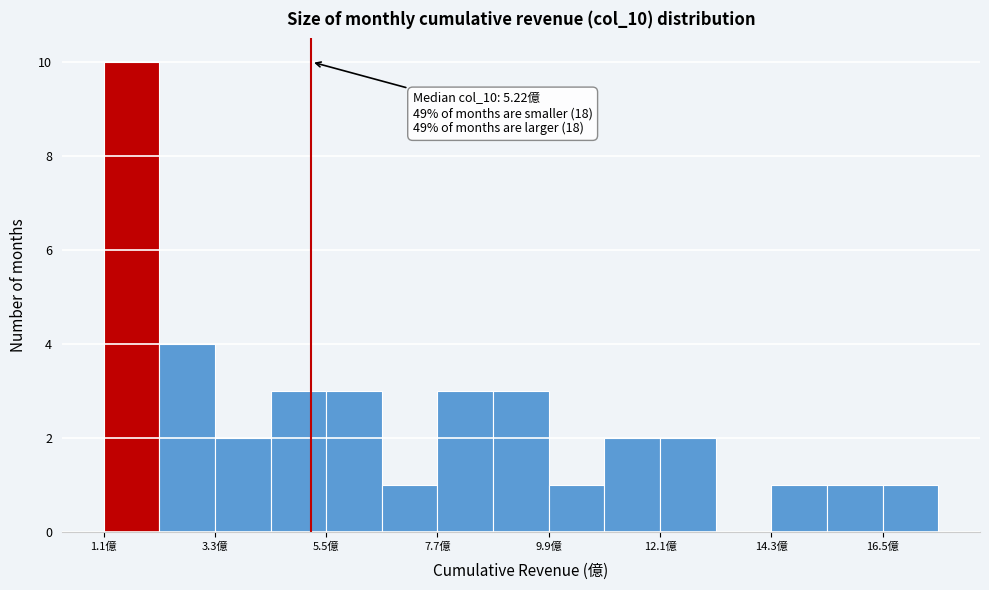

Read against the x-axis, roughly where is the centre of the tallest bar?

1.5